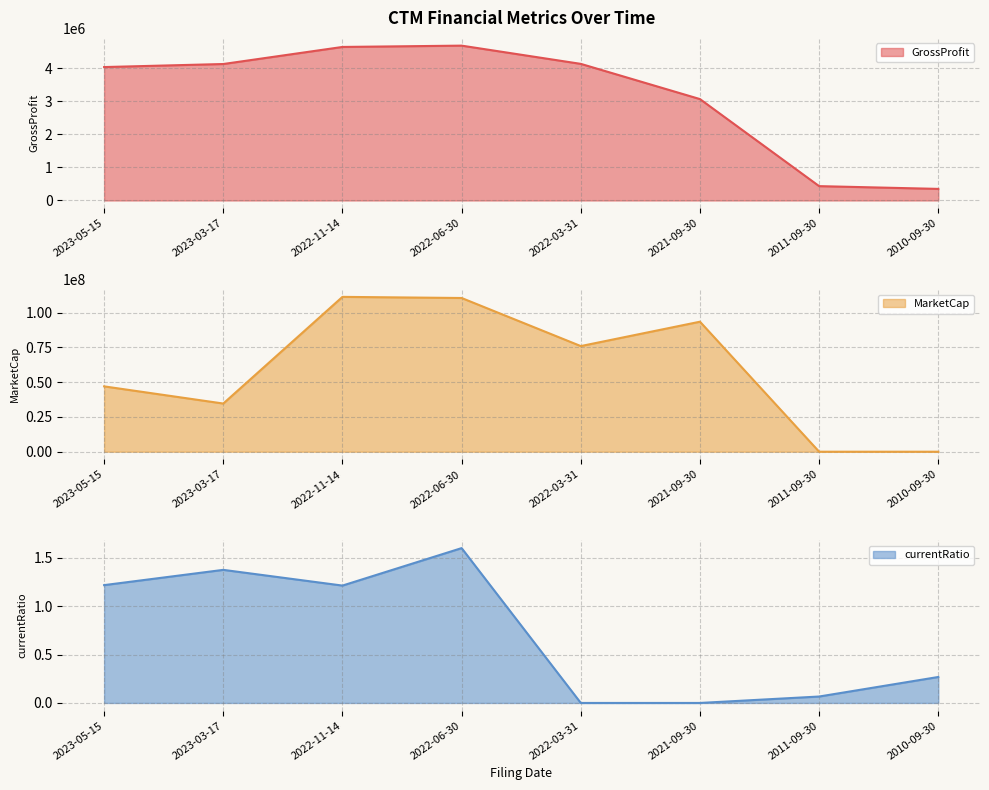

Where do currentRatio and MarketCap first cross each other?

2021-09-30 and 2011-09-30